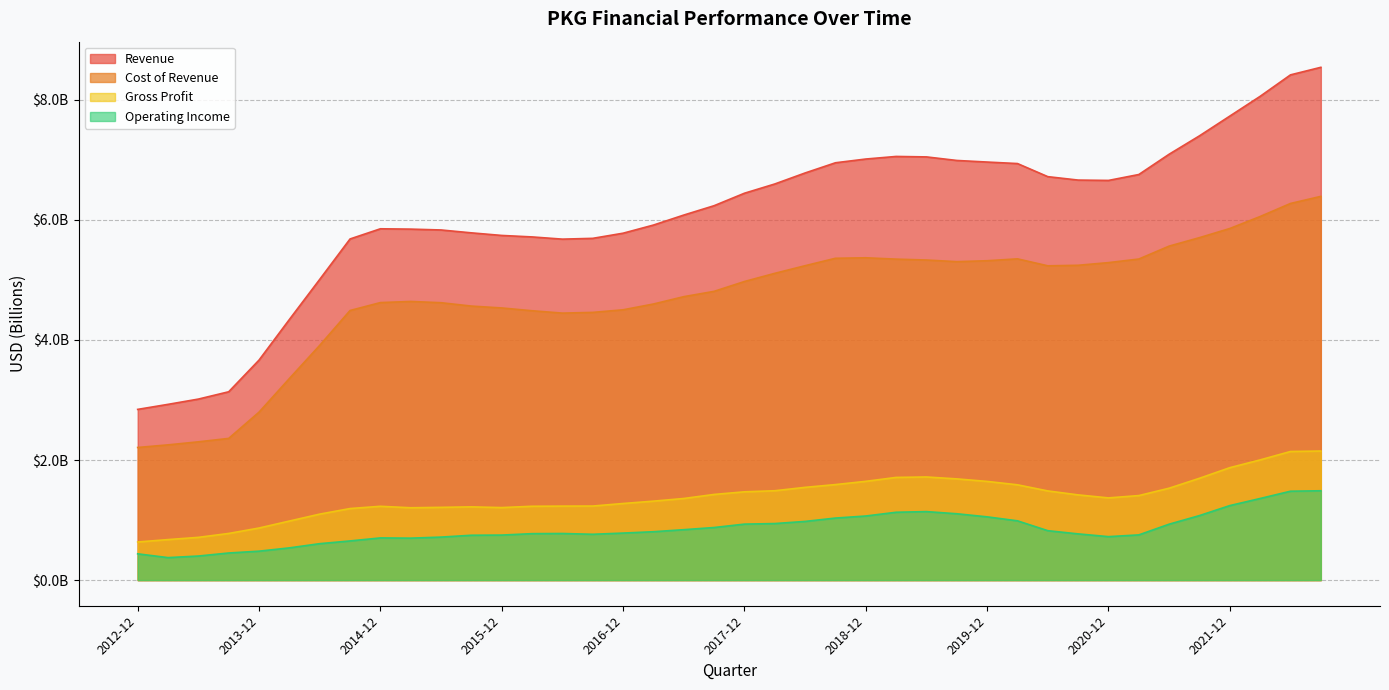

What are all the series names shown in the legend?

Revenue, Cost of Revenue, Gross Profit, Operating Income